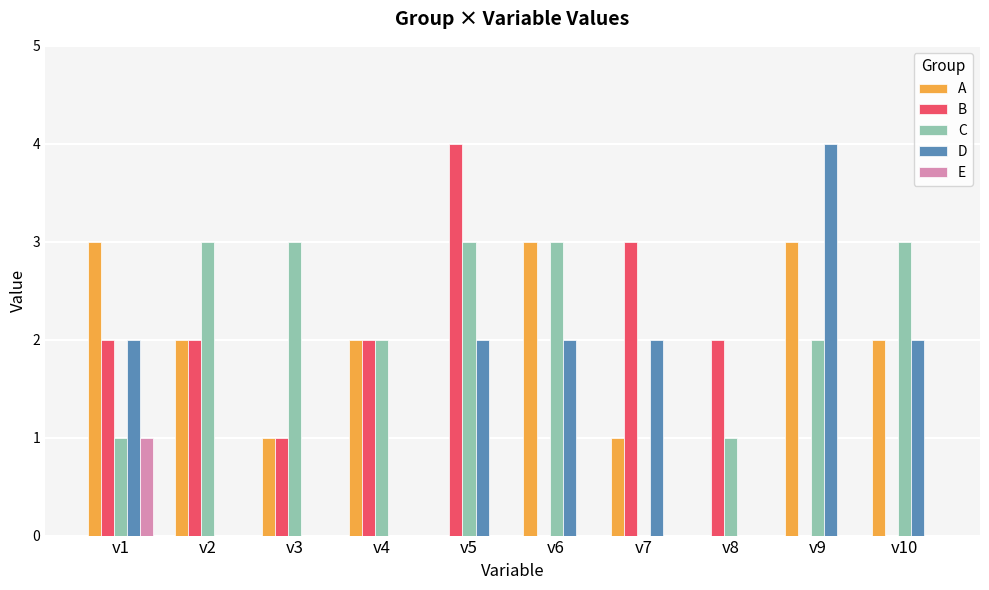

Which series changed the most between v3 and v5?

B